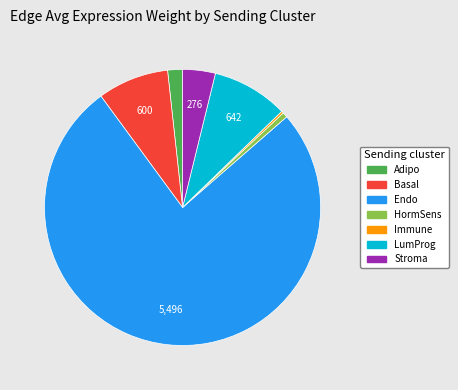

Combined, do Endo and Adipo account for over 50%?

Yes